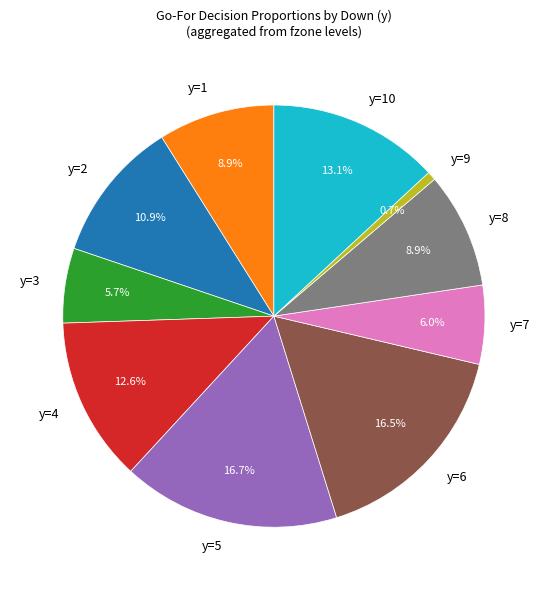

To the nearest percent, what percentage of the pie is y=4?

13%